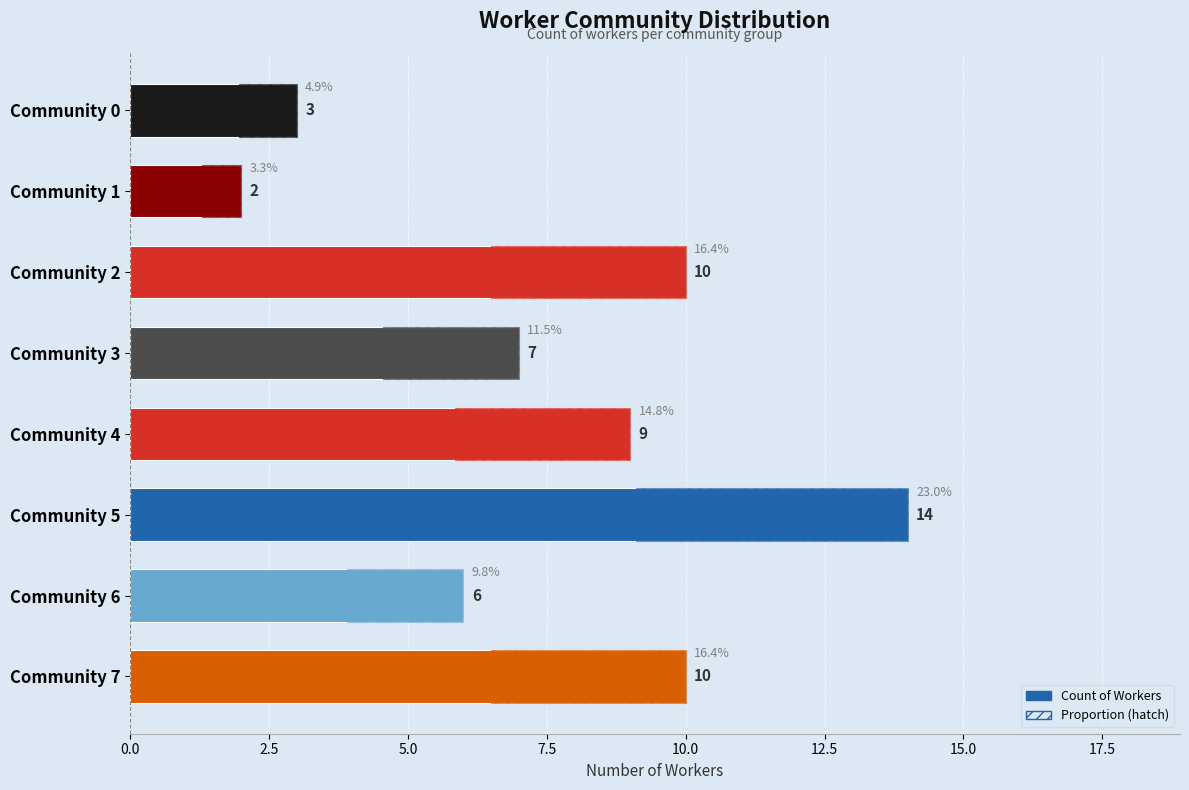

What is the minimum value shown in the chart?

2